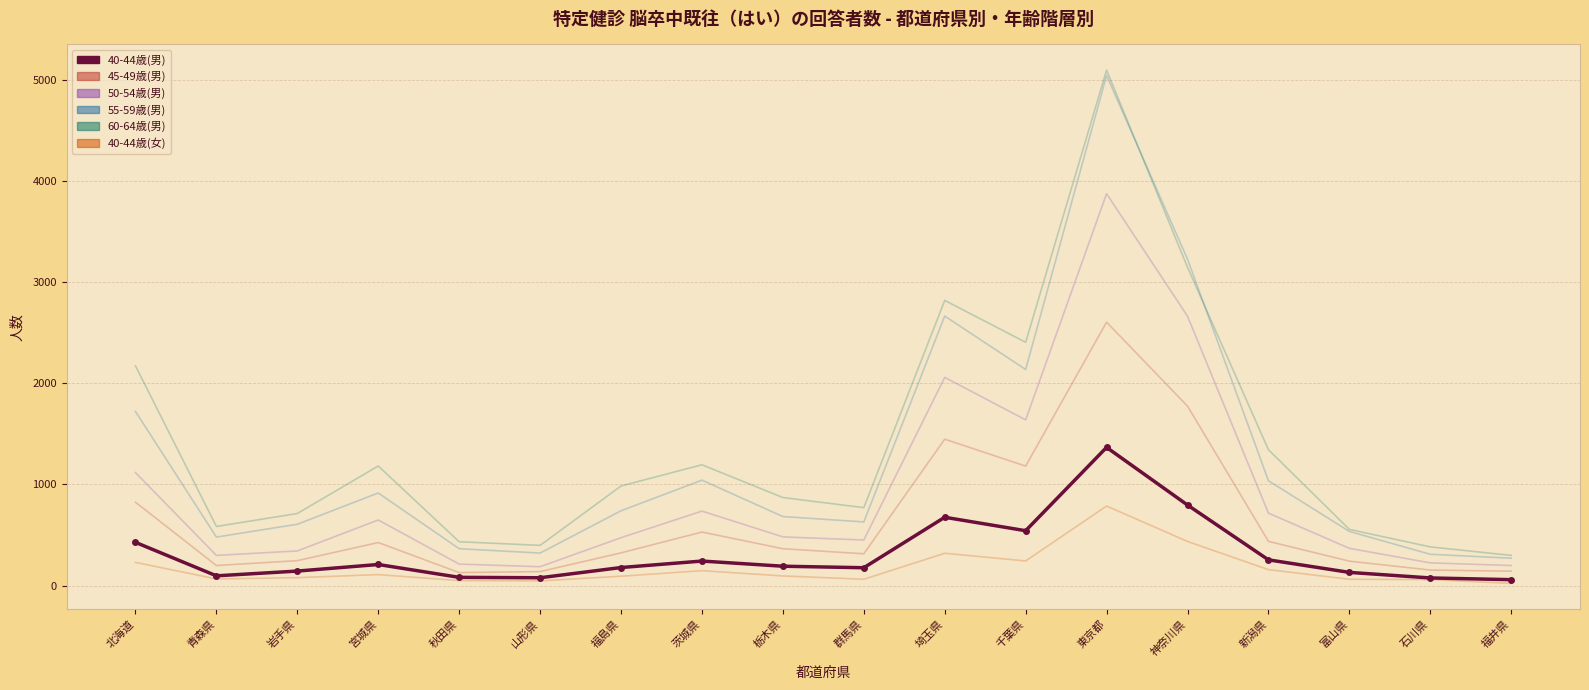

Which series has the widest spread of values?

60-64歳(男)